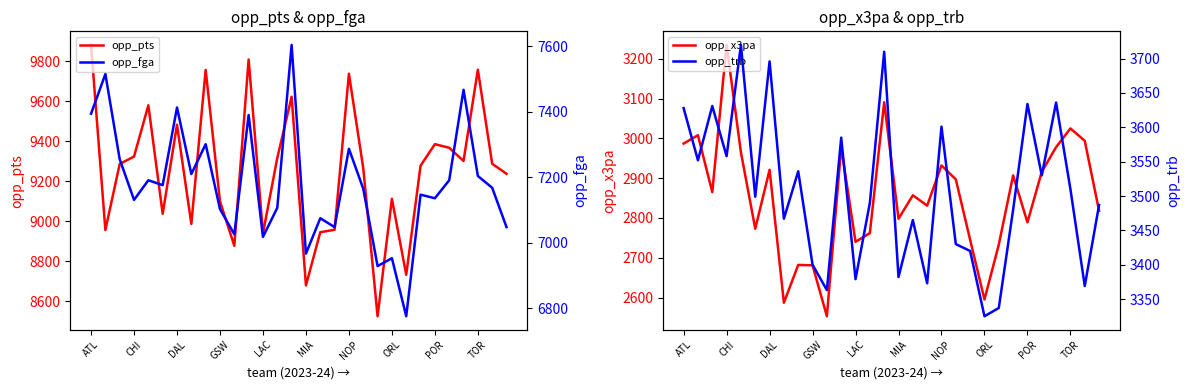

True or false: opp_trb and opp_x3pa cross at least once.

False